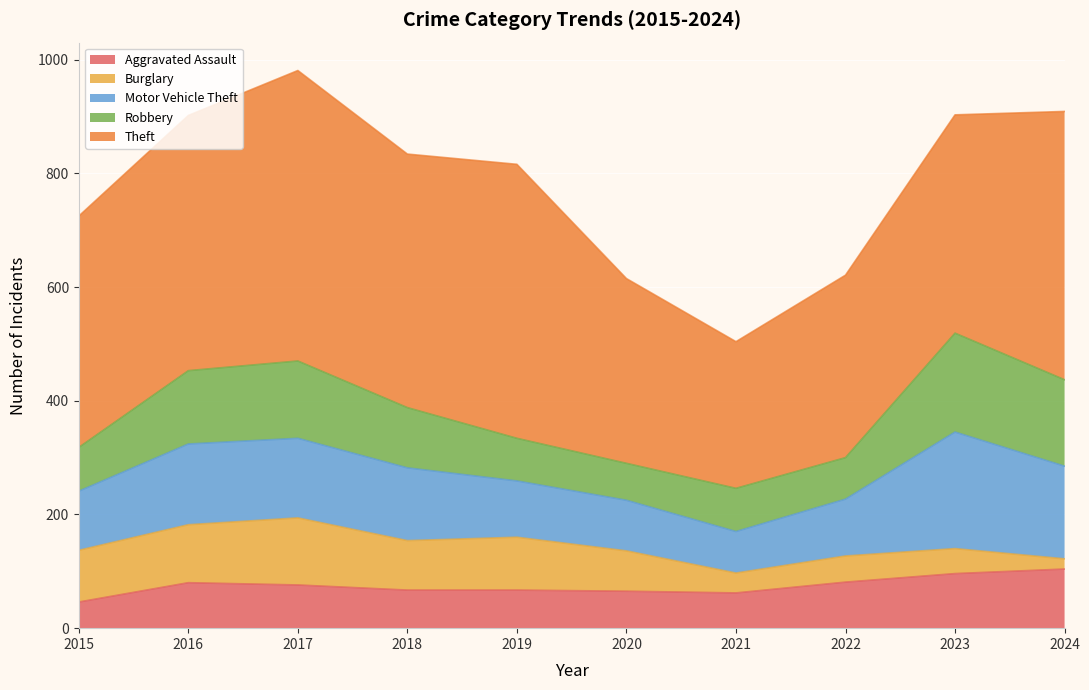

Reading left to right, transcribe all the data shown in this chart.

Aggravated Assault: 46	80	76	67	67	65	62	81	96	104
Burglary: 91	102	118	87	93	71	35	46	44	18
Motor Vehicle Theft: 104	142	140	128	99	89	73	100	205	163
Robbery: 77	129	136	106	75	65	76	73	174	152
Theft: 407	449	511	446	482	325	258	321	384	472